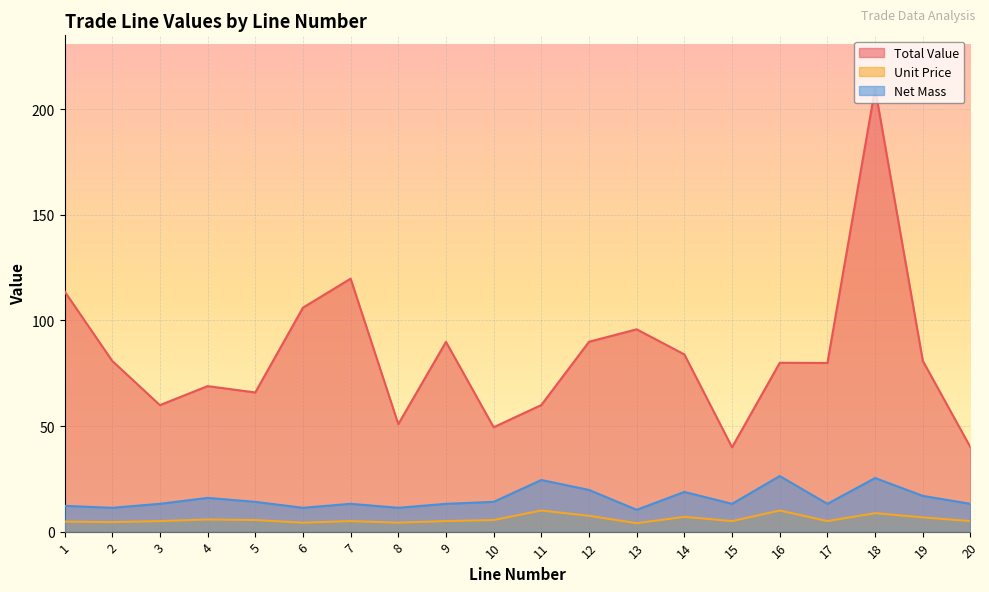

Rank the series at 1 from lowest to highest value.

Unit Price, Net Mass, Total Value